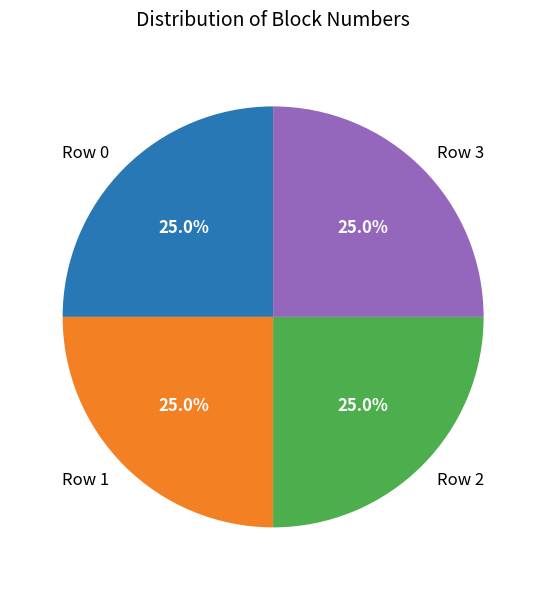

What is the ratio of the value at Row 1 to the value at Row 0?

1.0